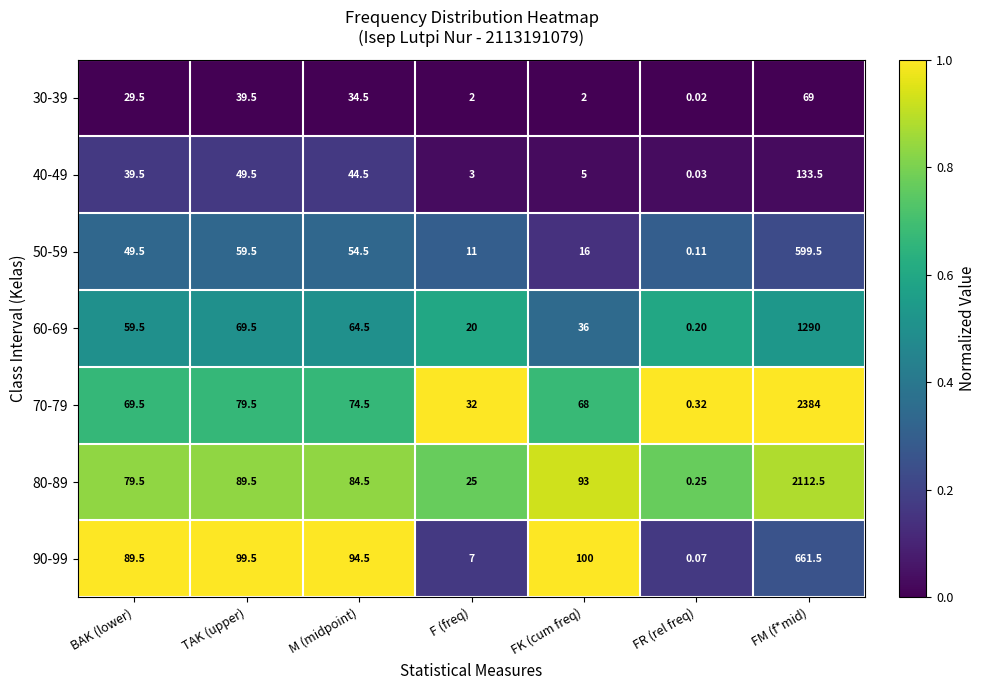

At which label is 30-39 closest to 34?

M (midpoint)